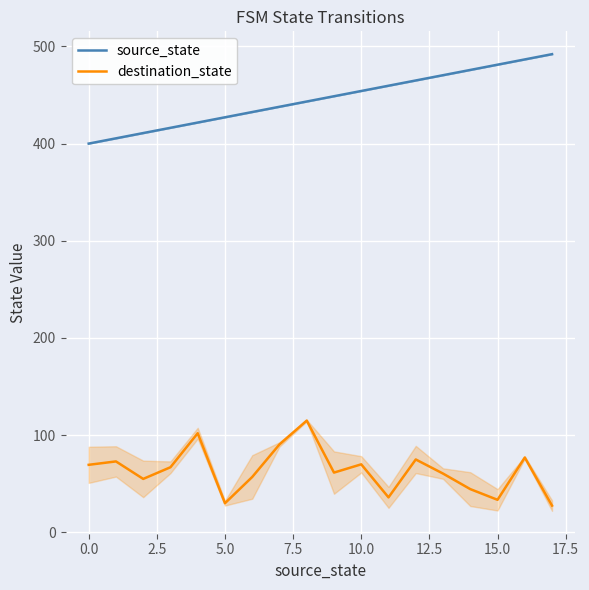

Count the number of data series in this chart.

2